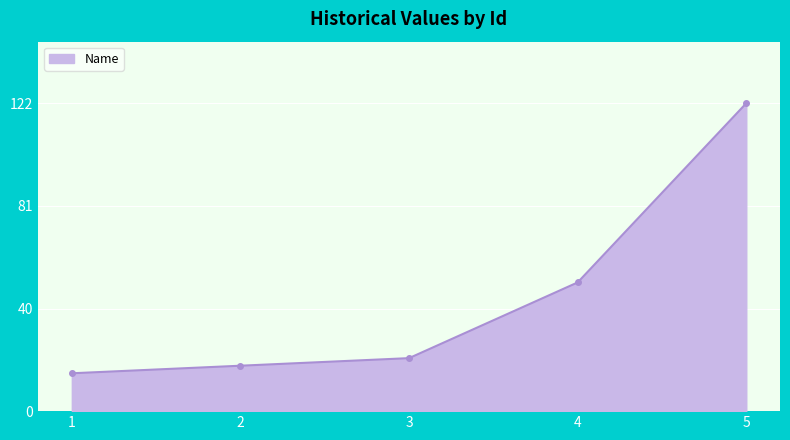

Where is the data nearest to the value 68?

4